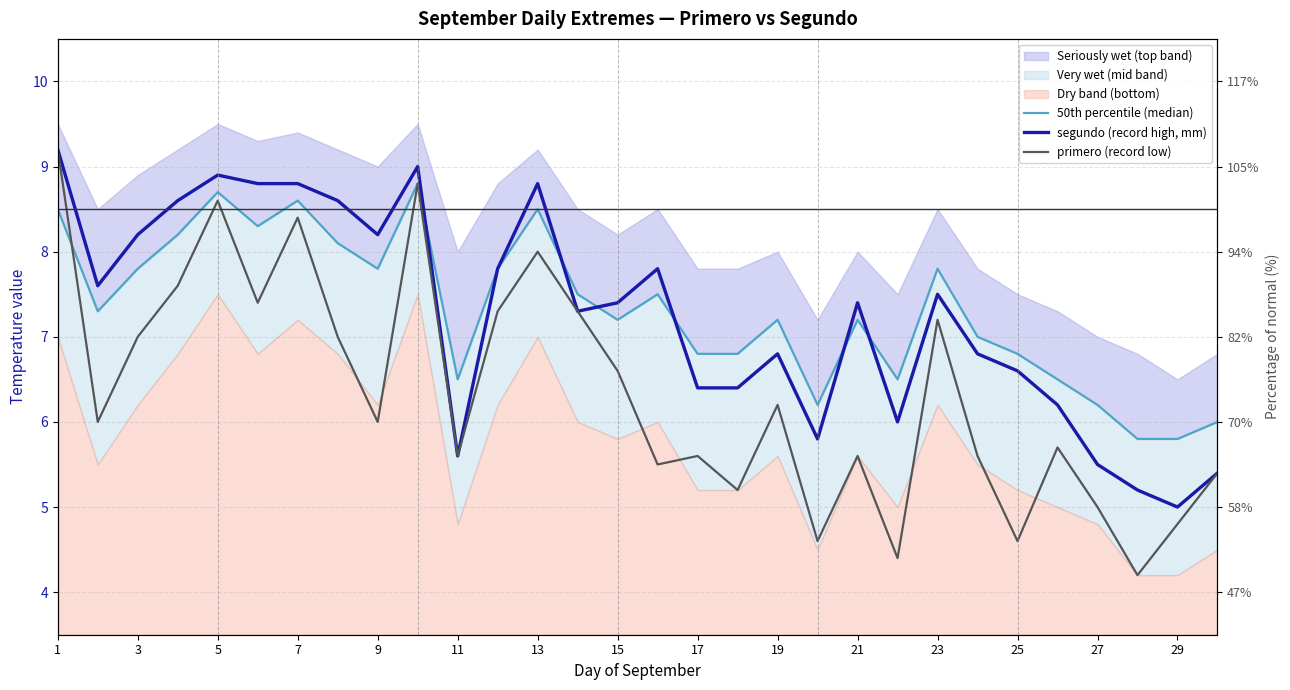

Which series ends up on top after the final intersection of segundo (record high, mm) and 50th percentile (median)?

50th percentile (median)